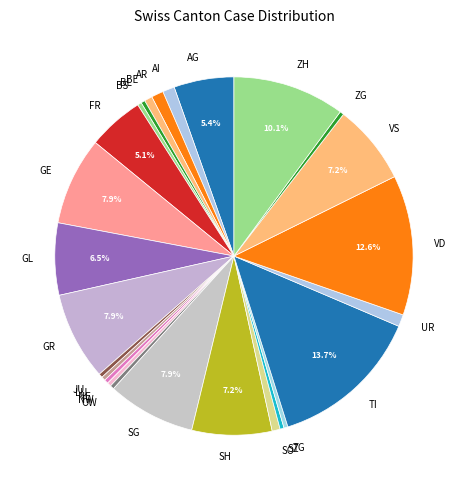

Does any single category account for the majority?

No